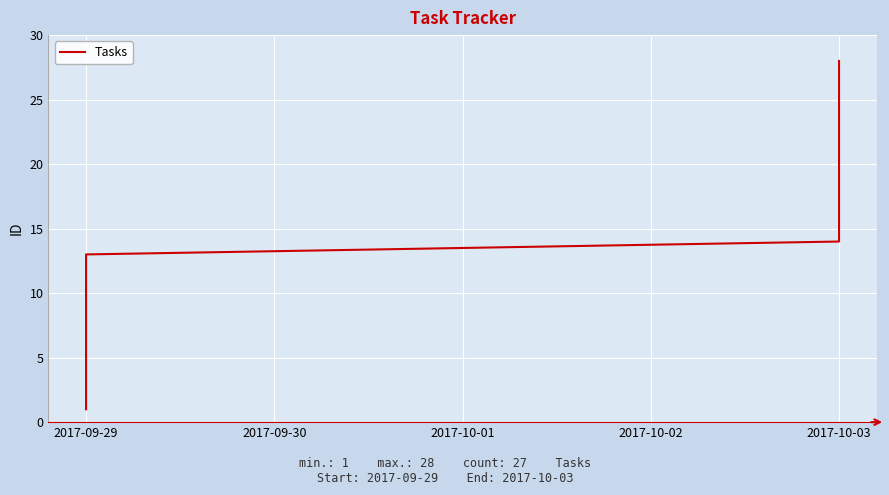

What is the label of the 18th point from the right?

2017-09-29